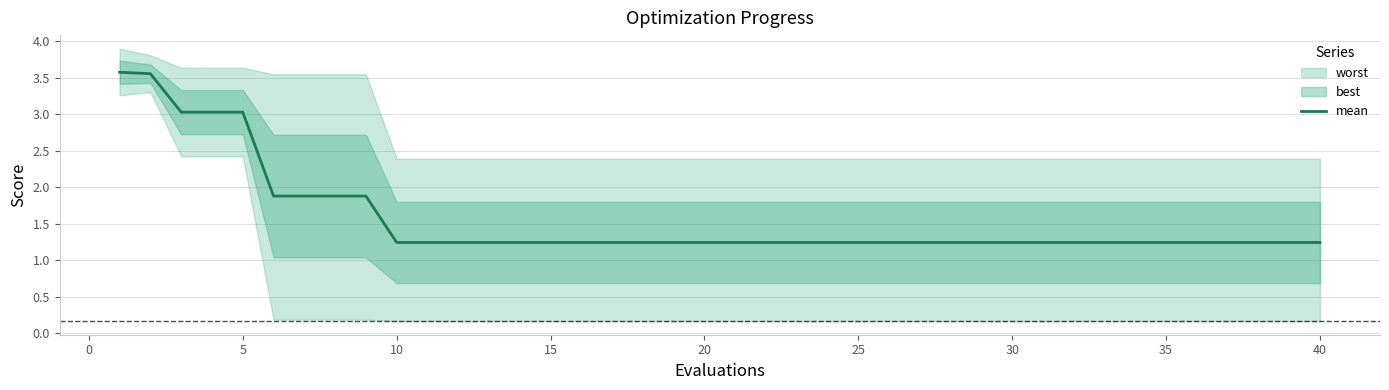

True or false: the data has more than 1 interior local peaks.

False